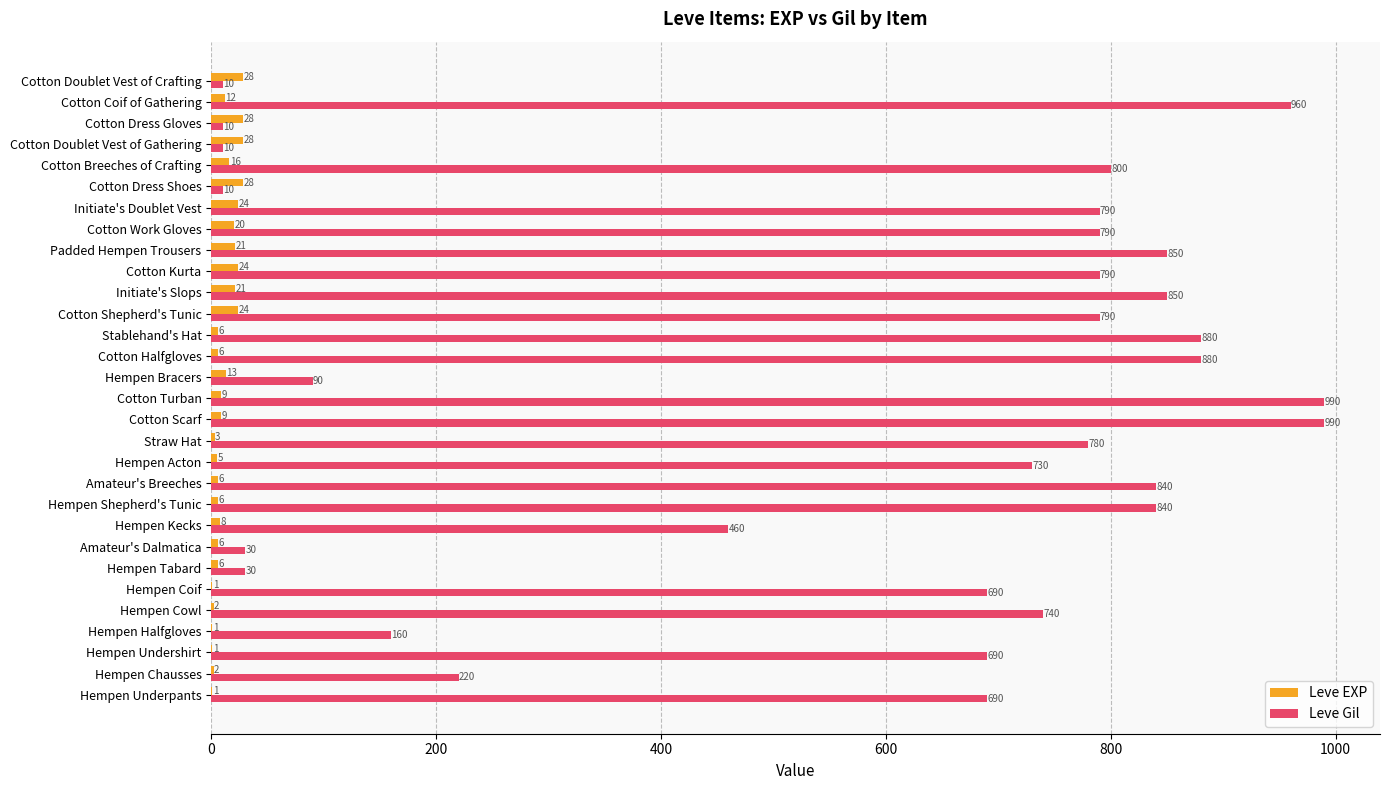

Which series has the largest total across all categories?

Leve Gil